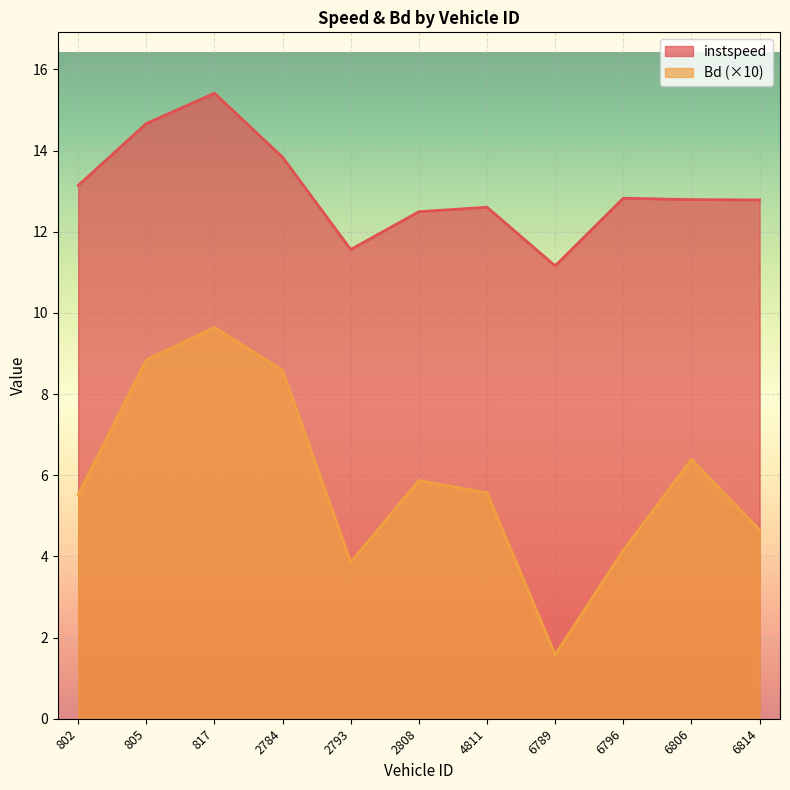

Which series has the largest total across all categories?

instspeed